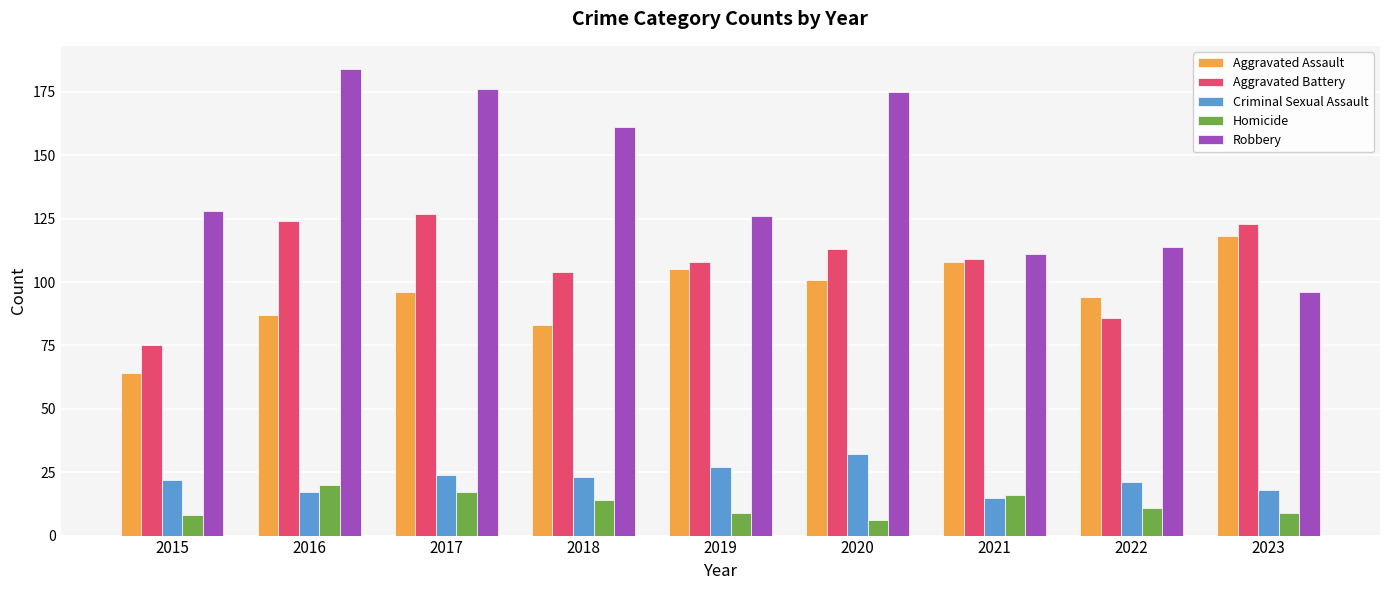

The Robbery series shows 128 at 2015. True or false?

True